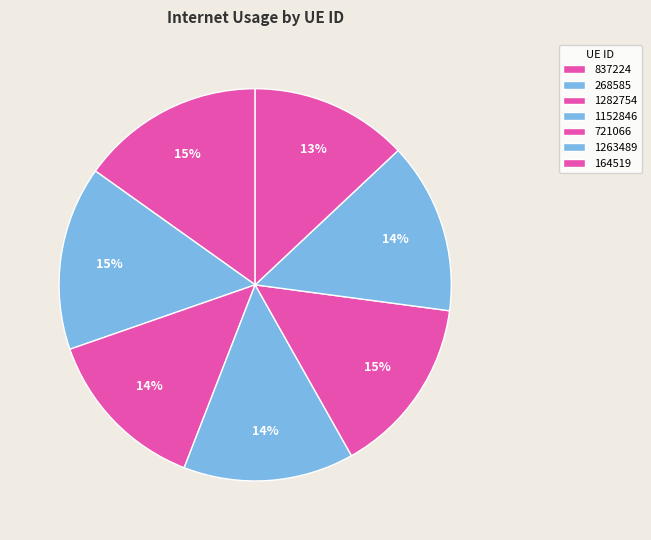

Does 164519 account for over 50% of the chart?

No